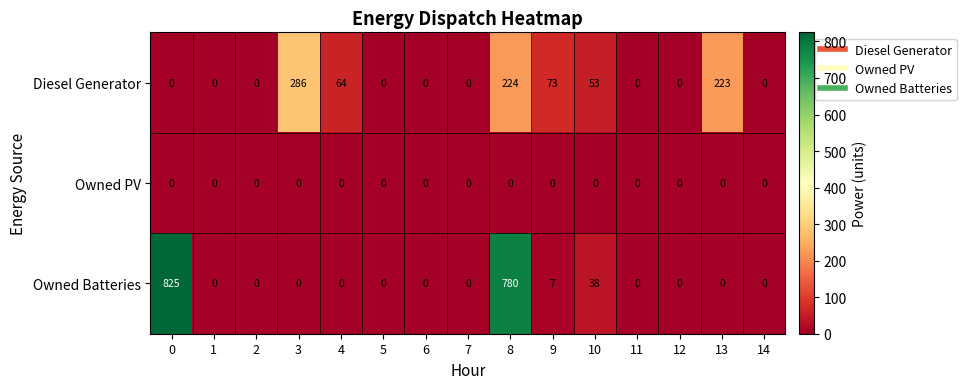

What is the total value across all series at 4?

64